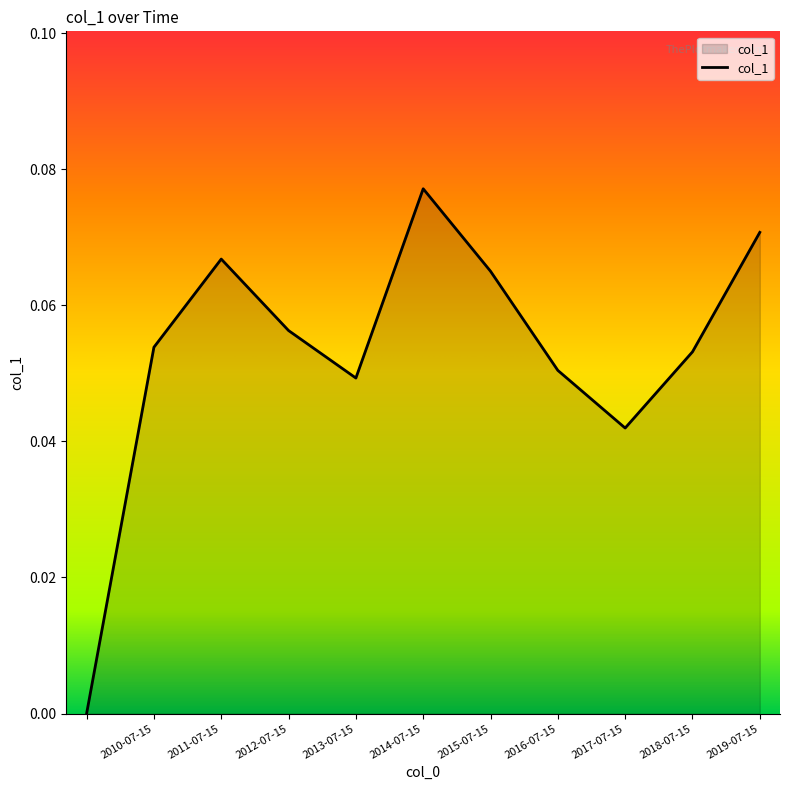

Is this an area chart (filled region under the line)?

Yes